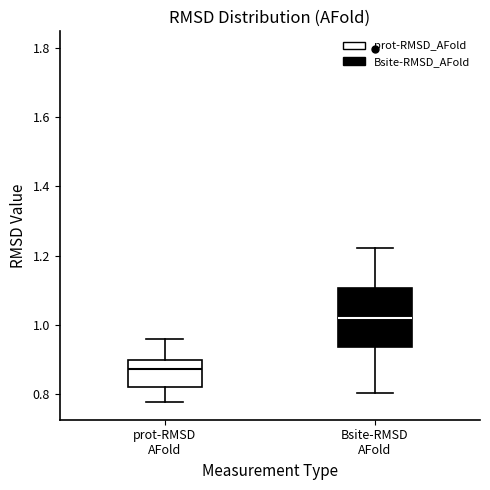

Reading left to right, transcribe this box plot: for each box, give where its median line is, the range the box spans, and where its two whiskers end, as read against the y-axis. The values are not printed on the chart, so give them approximately, as read against the axis.

prot-RMSD AFold: median 0.88, box 0.82 to 0.90, whiskers 0.78 to 0.96
Bsite-RMSD AFold: median 1.02, box 0.94 to 1.10, whiskers 0.80 to 1.22